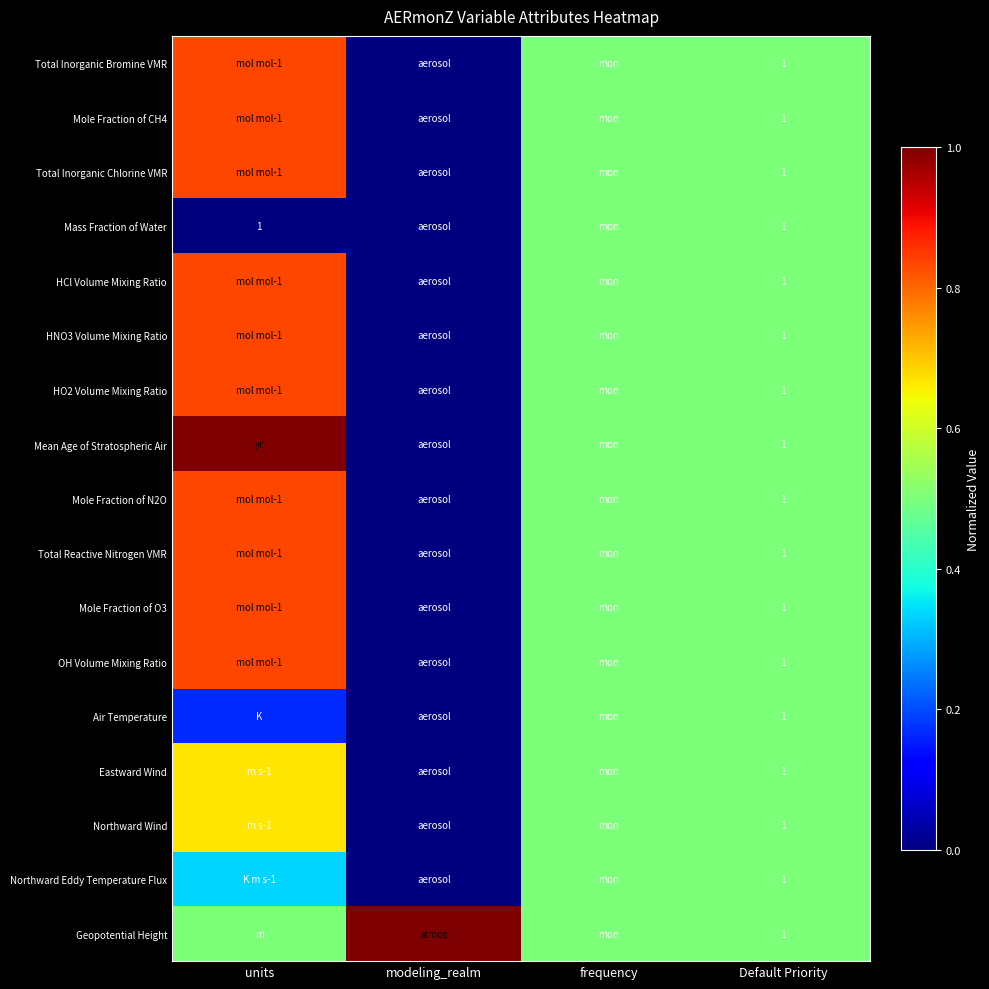

Which category has the highest value across all series?

units